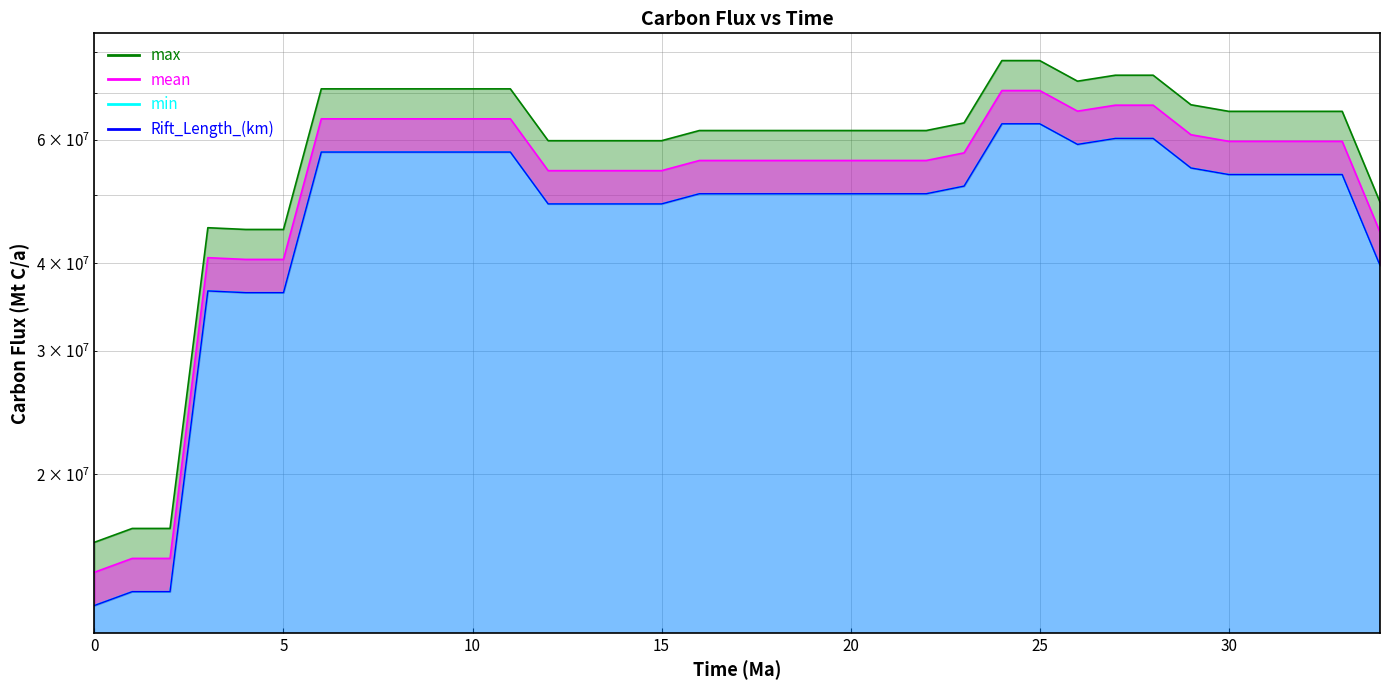

Reading left to right, transcribe all the data shown in this chart.

13000000.0	13605392.2	13605392.2	36537009.8	36329902.0	36329902.0	57657230.4	57657230.4	57657230.4	57657230.4	57657230.4	57657230.4	48628921.6	48628921.6	48628921.6	48628921.6	50281004.9	50281004.9	50281004.9	50281004.9	50281004.9	50281004.9	50281004.9	51555514.7	63269852.9	63269852.9	59127696.1	60298652.0	60298652.0	54722671.6	53551715.7	53551715.7	53551715.7	53551715.7	39740808.8